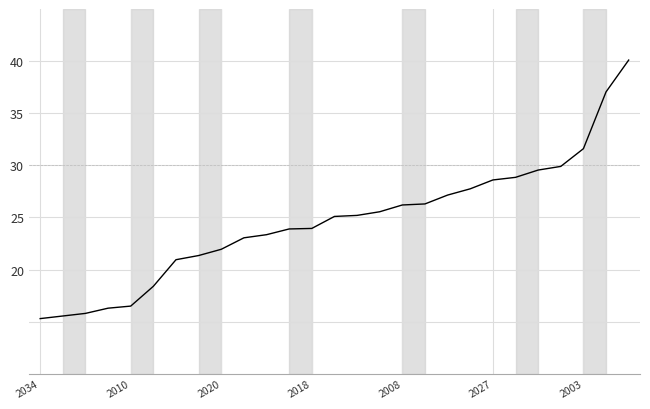

What is the difference between the maximum and minimum values?

24.8